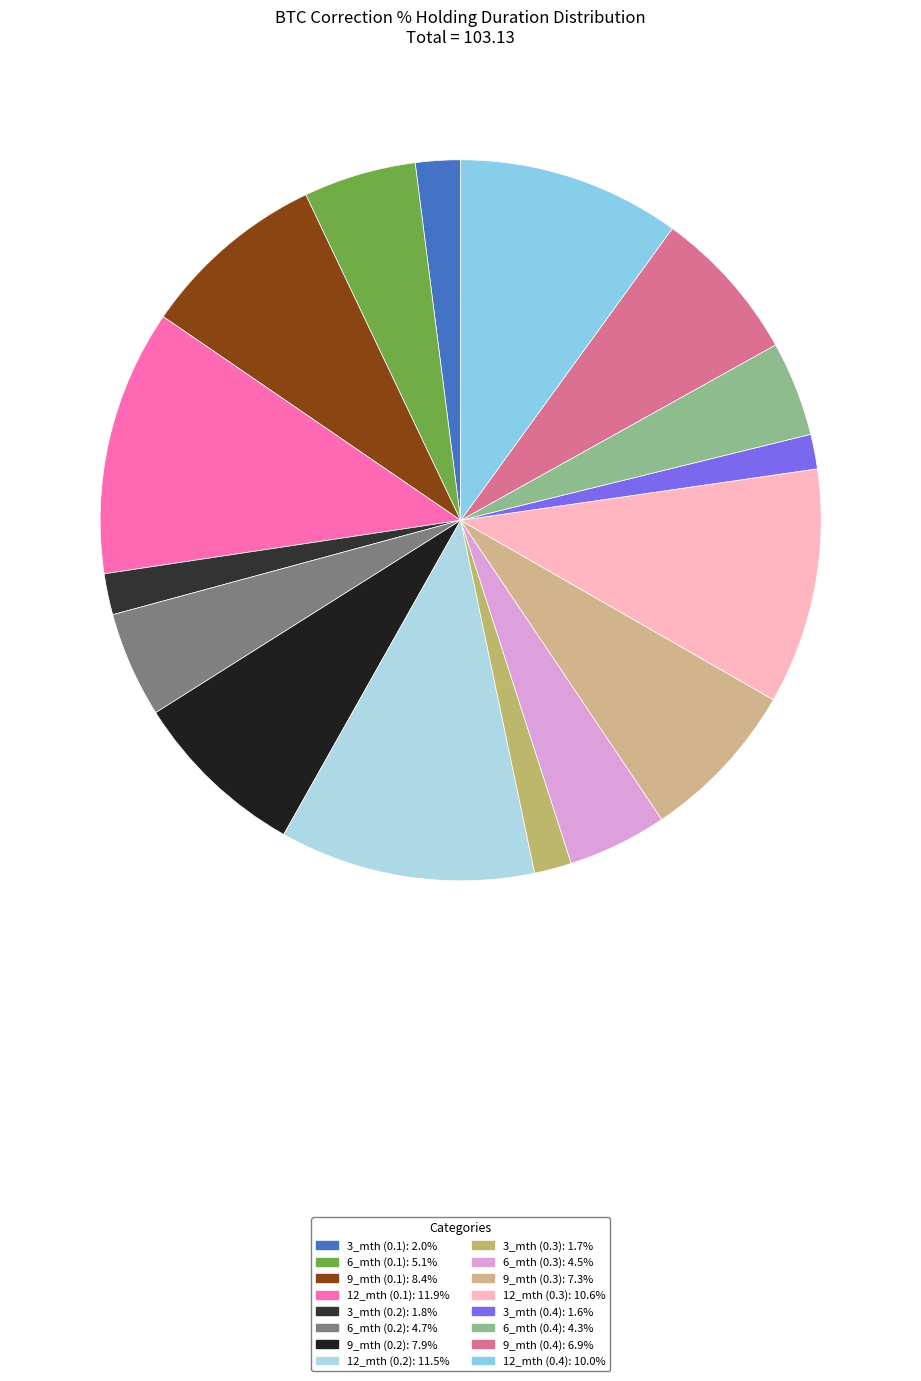

Count the number of slices in the pie.

16